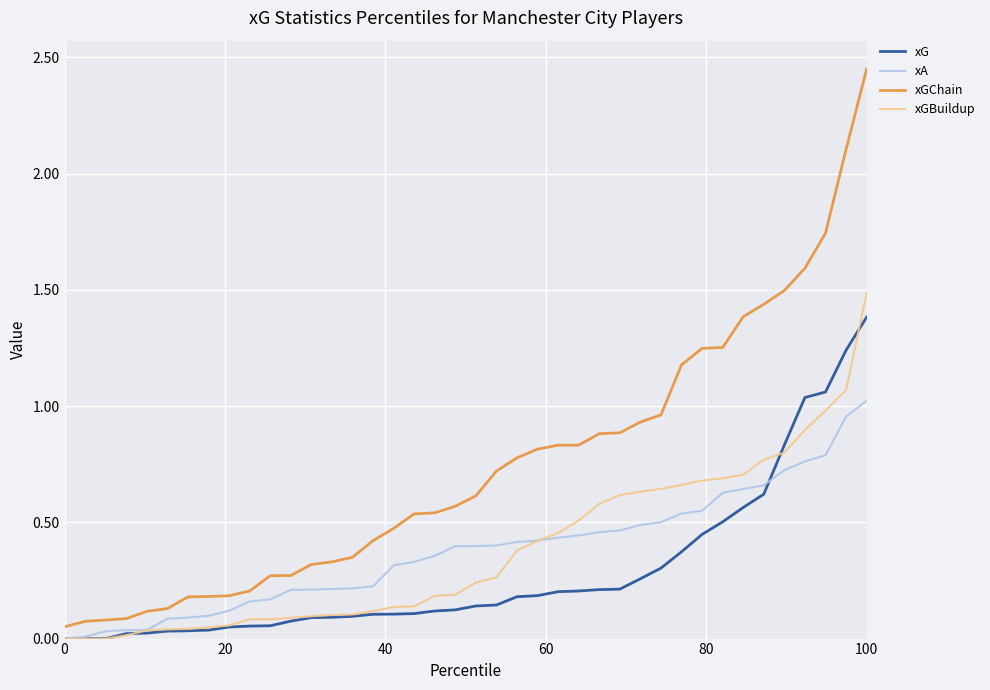

Which series has the largest total across all categories?

xGChain